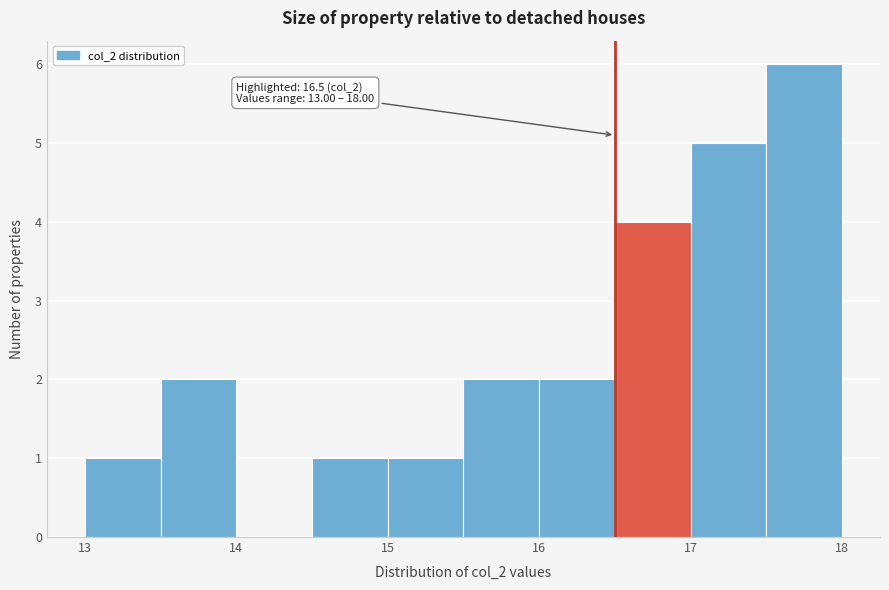

Which range on the x-axis has the tallest bar?

17.5 to 18.0